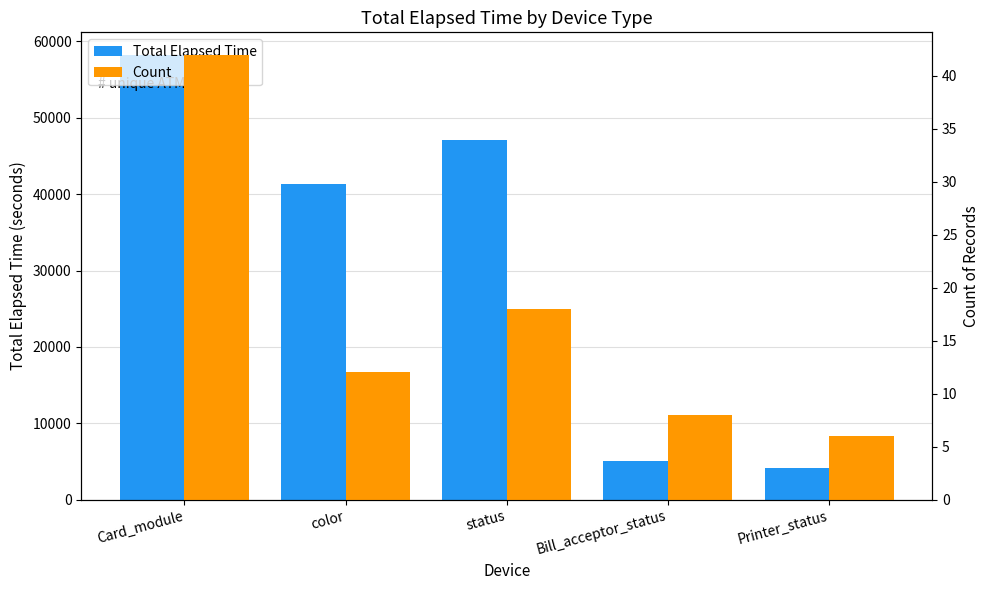

At how many categories does at least one series exceed 30472?

3